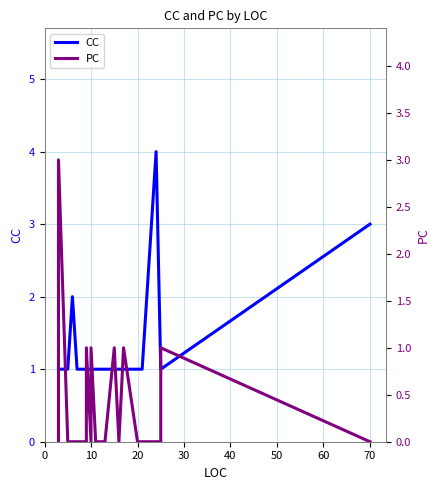

Rank the series by their average value, from highest to lowest.

CC, PC